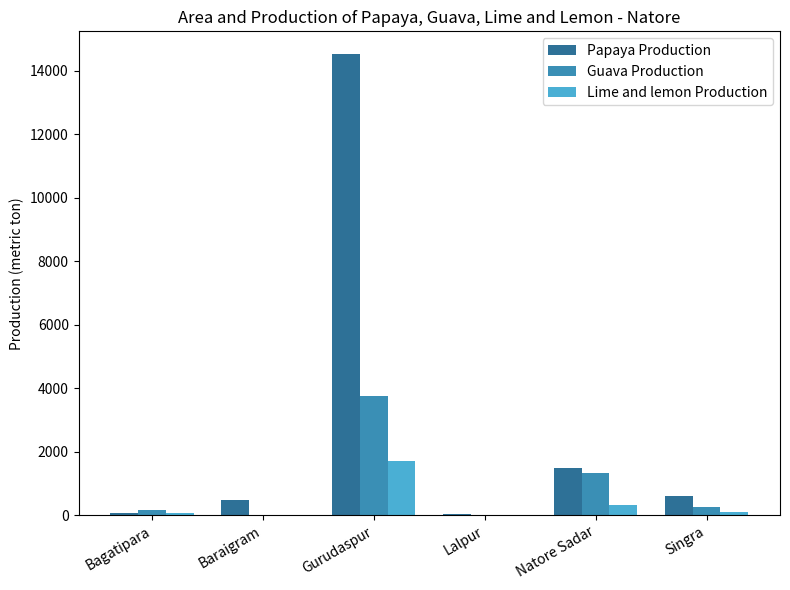

Which series has the largest total across all categories?

Papaya Production